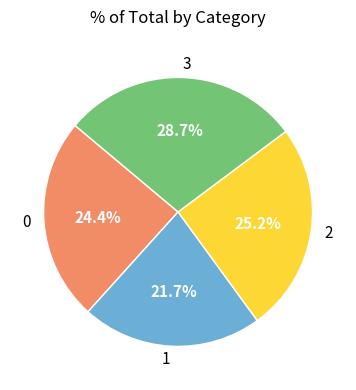

To the nearest percent, what is the difference between the 3 and 1 slice percentages?

7%